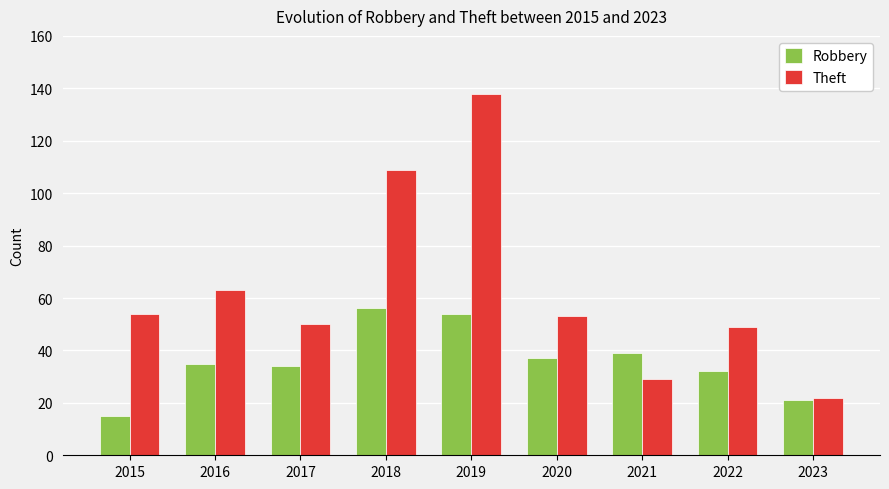

Which series changed the most between 2016 and 2019?

Theft